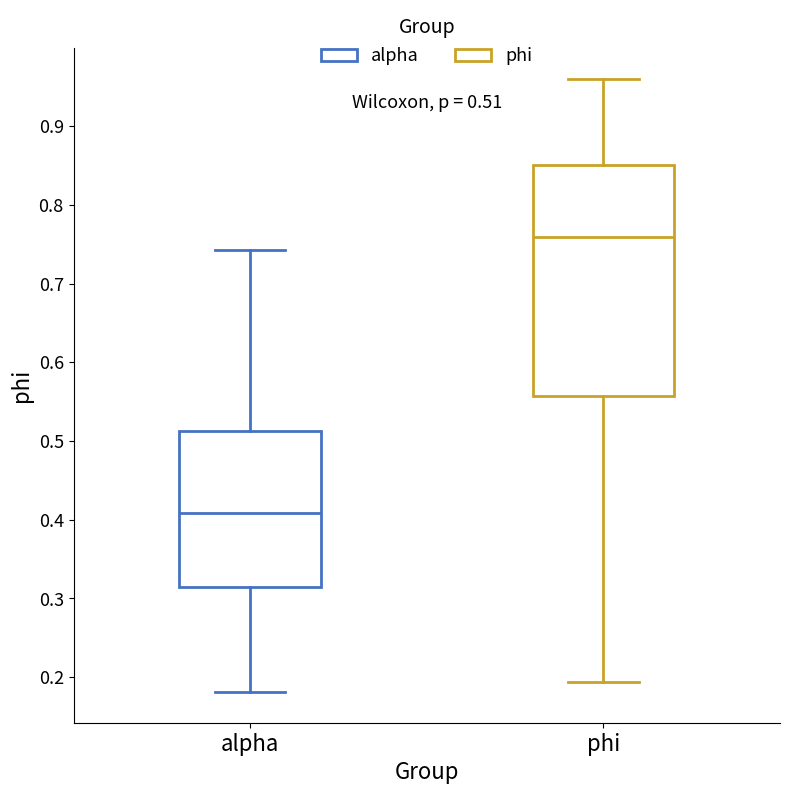

Which box has the highest median line?

phi